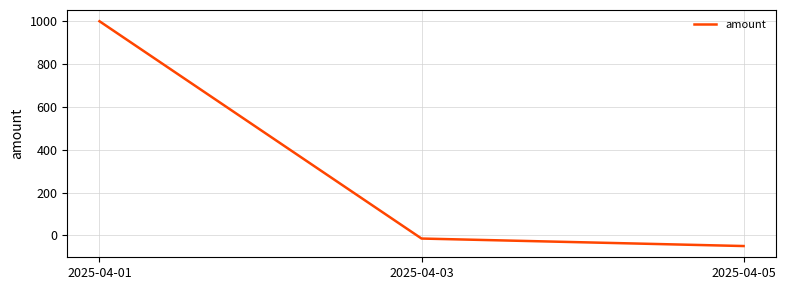

Rank the categories by value from lowest to highest.

2025-04-05, 2025-04-03, 2025-04-01